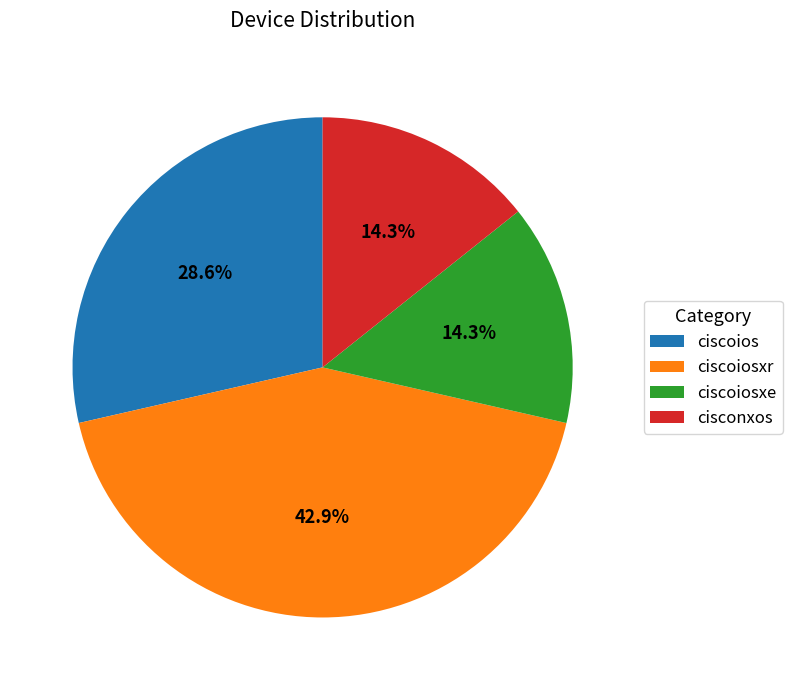

Does any single category account for the majority?

No